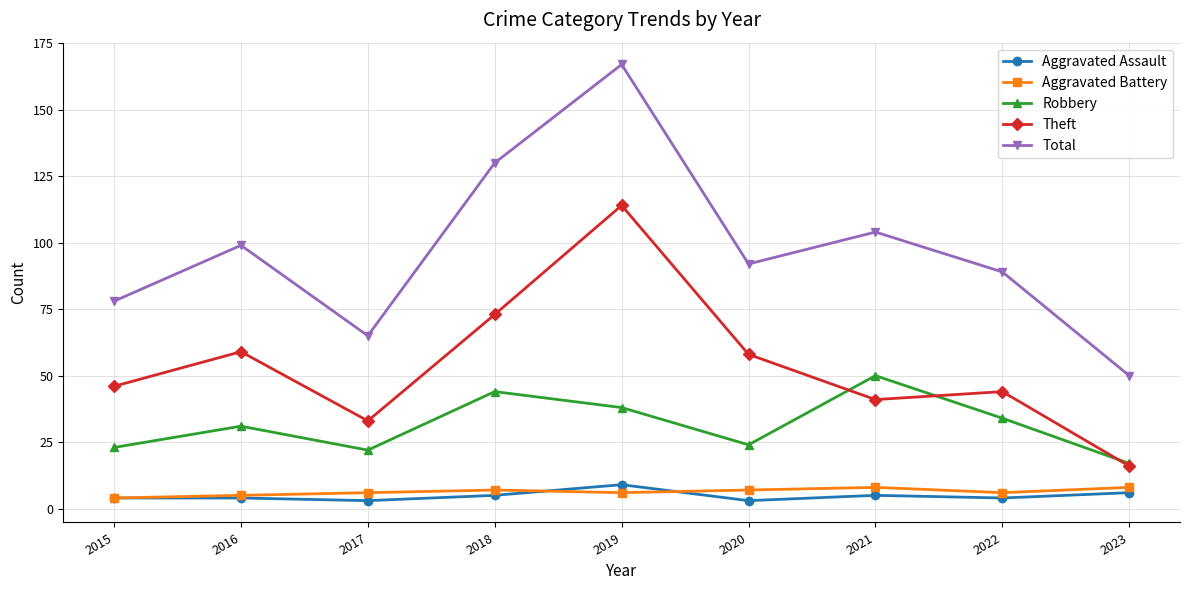

Reading right to left, list all the values displayed in this chart.

Aggravated Assault: 6	4	5	3	9	5	3	4	4
Aggravated Battery: 8	6	8	7	6	7	6	5	4
Robbery: 17	34	50	24	38	44	22	31	23
Theft: 16	44	41	58	114	73	33	59	46
Total: 50	89	104	92	167	130	65	99	78